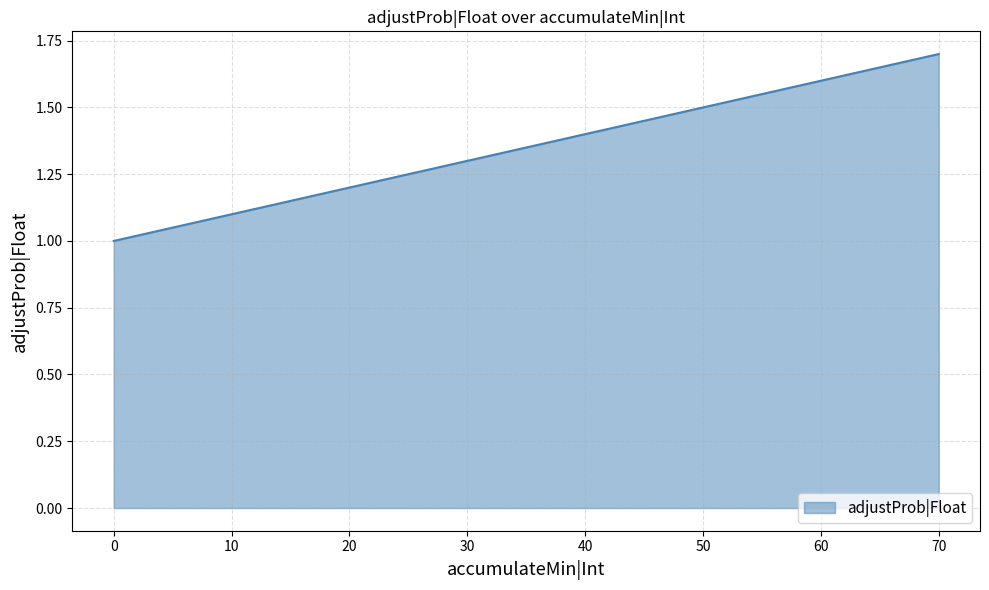

True or false: there are more than 1 points higher than both neighbors.

False